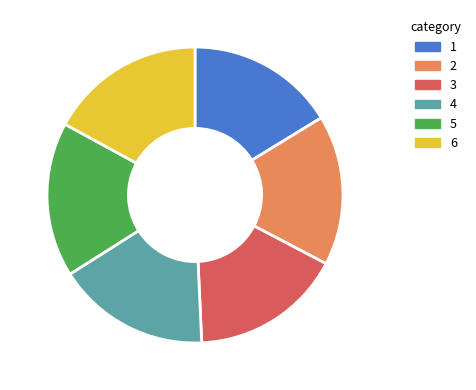

How many segments does this pie chart have?

6